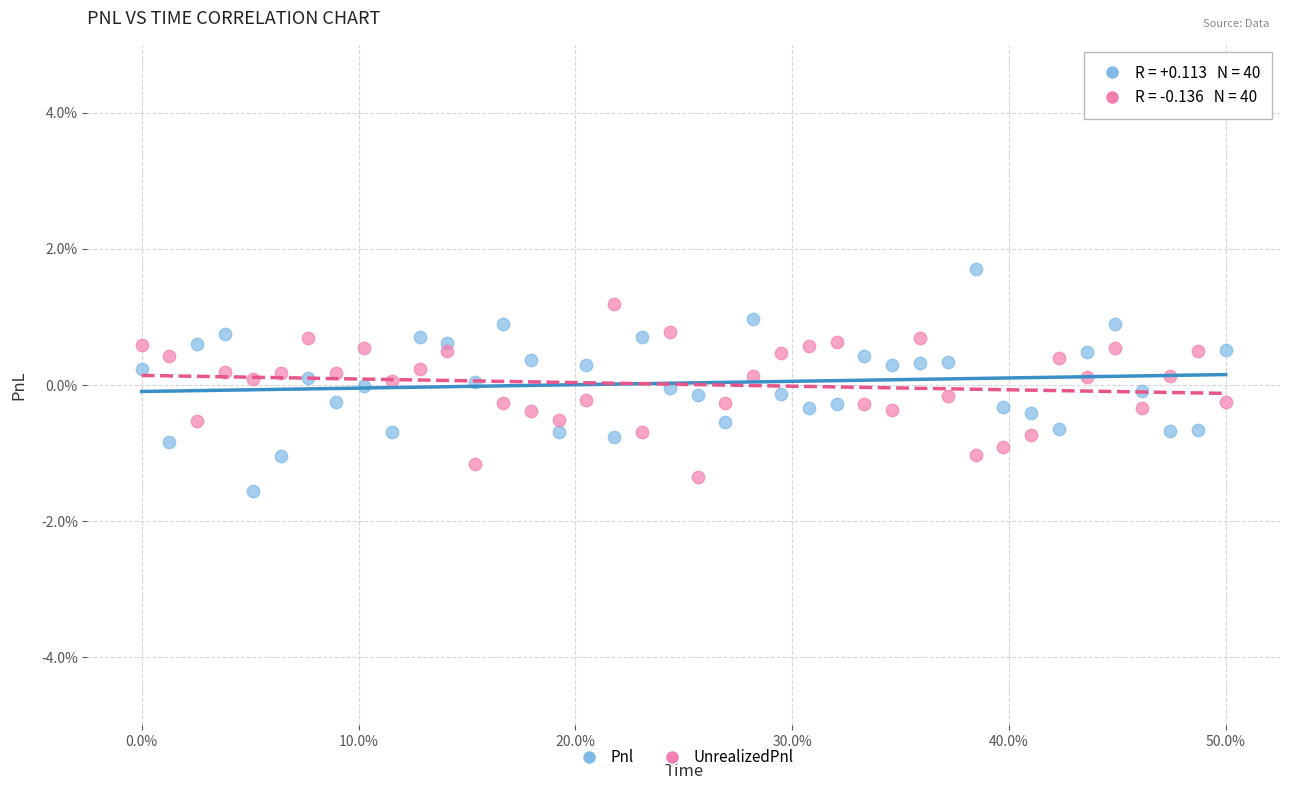

What is the X range (max minus min) for the scatter plot?

50.0